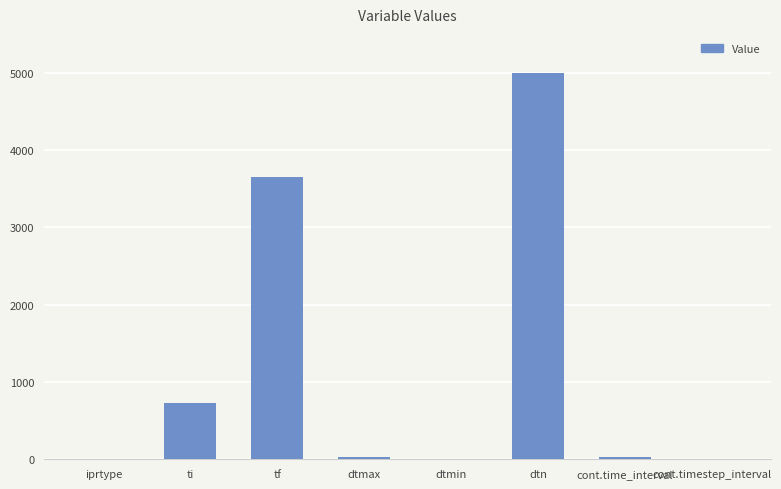

What is the maximum value shown in the chart?

5000.0